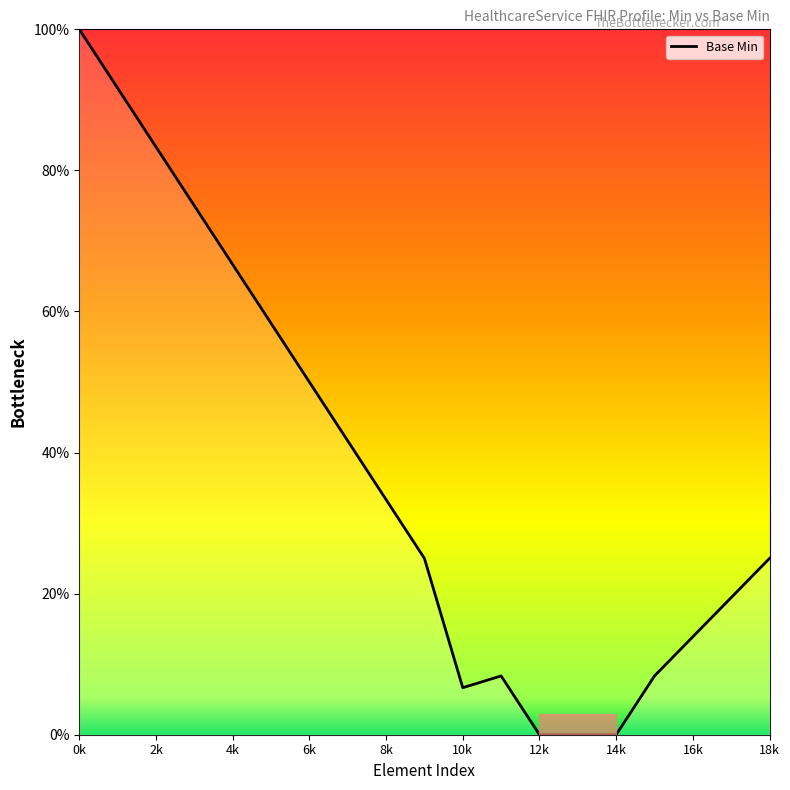

What is the difference between the maximum and minimum values?

100.0